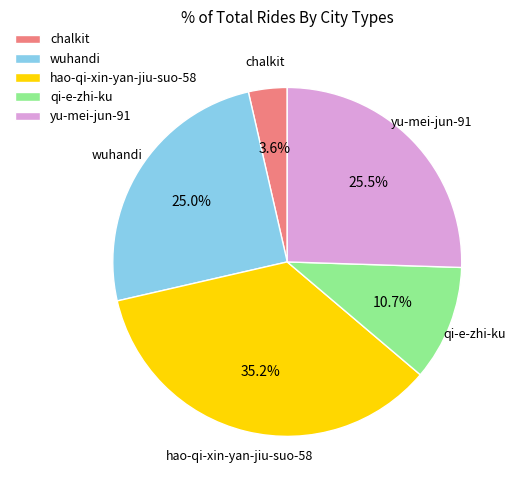

How many slices are in this pie chart?

5